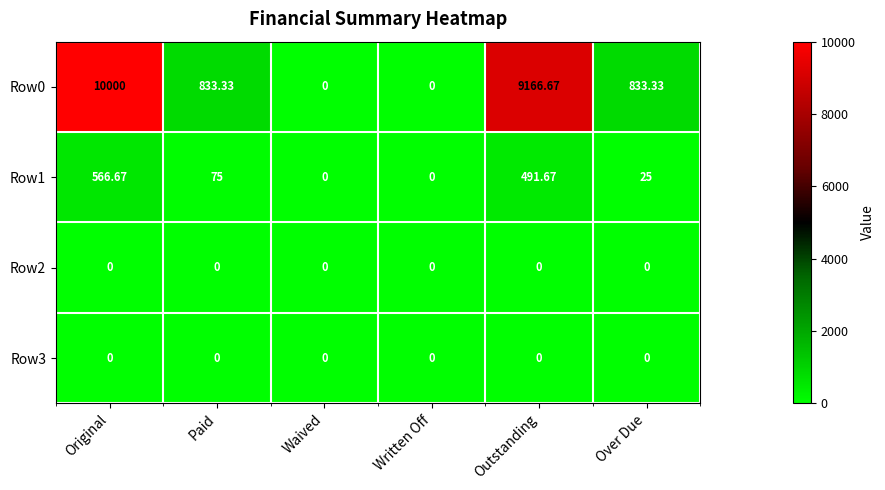

Where is Row1 nearest to the value 283?

Paid